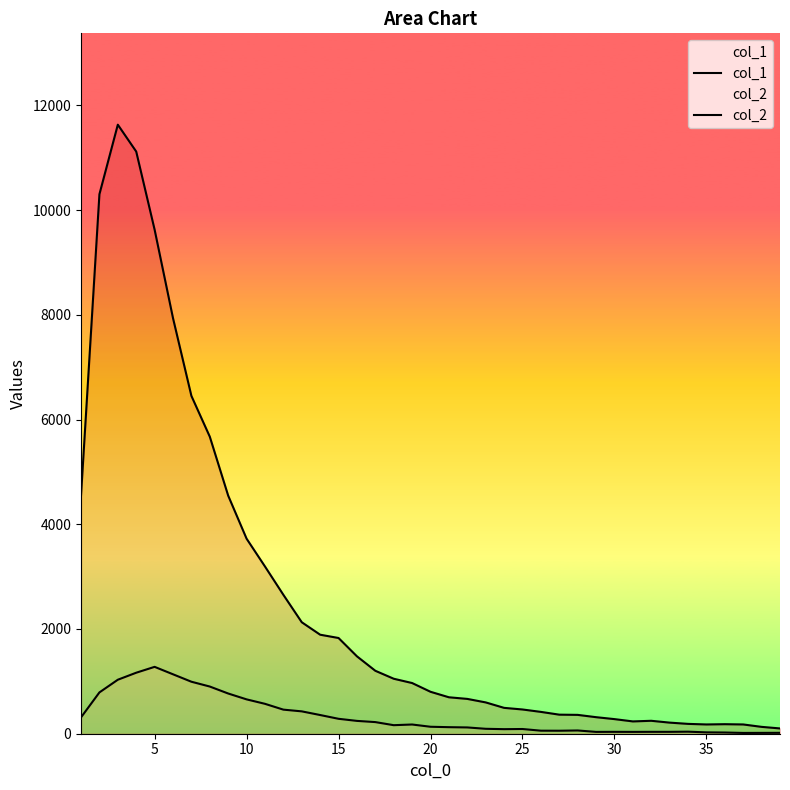

Which series has the widest spread of values?

col_1